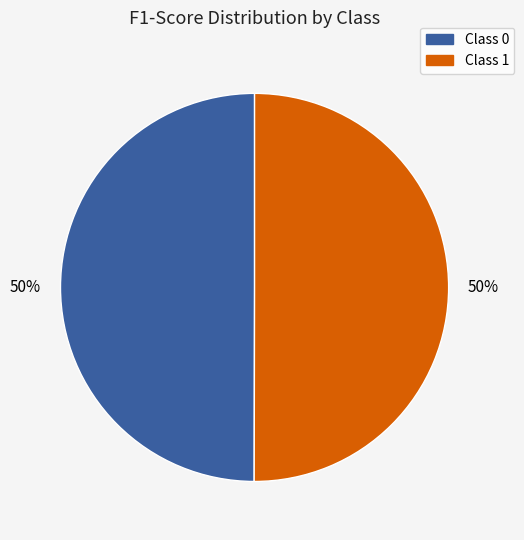

To the nearest percent, what is the average slice percentage?

50%